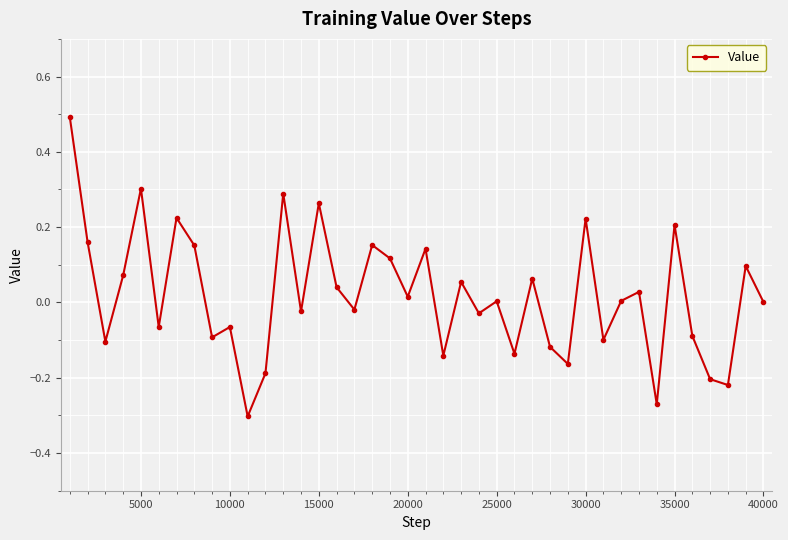

What is the difference between the second highest and minimum values?

0.6